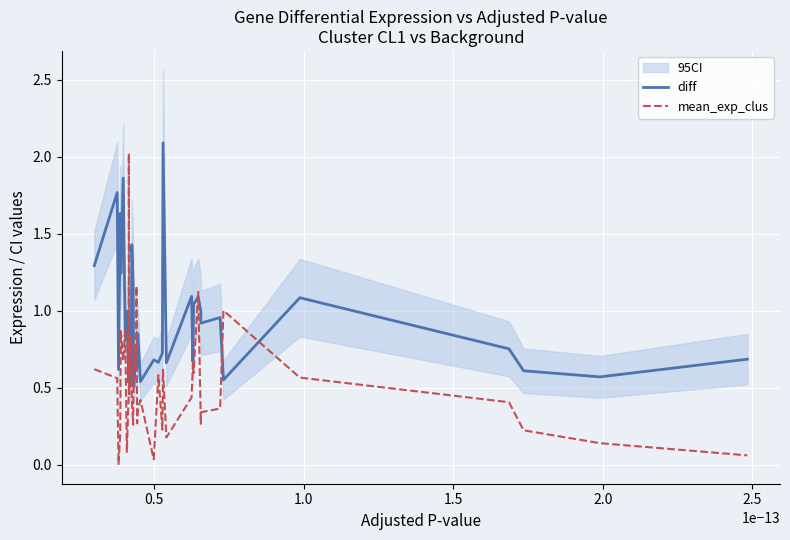

Which series has the largest range (max minus min)?

mean_exp_clus